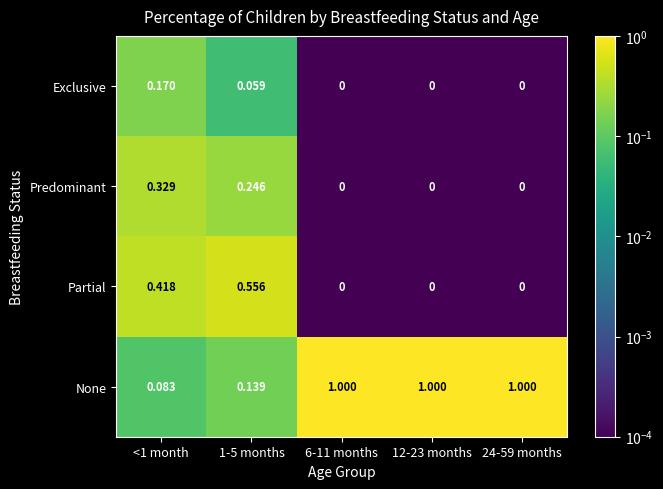

Which series has the largest range (max minus min)?

None